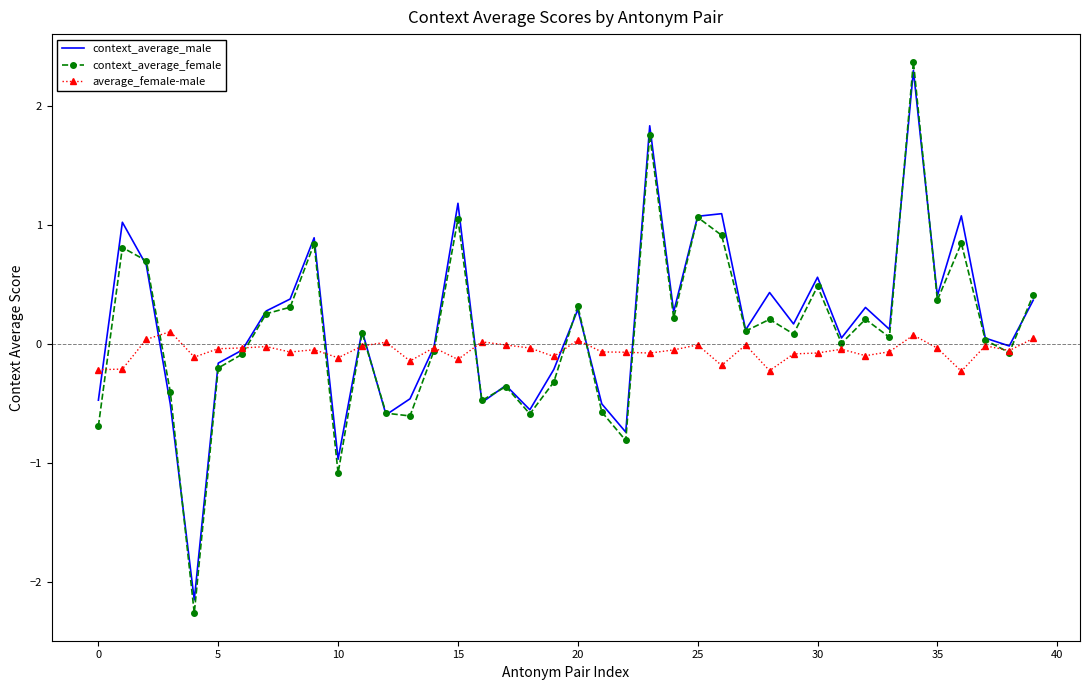

Which series has the widest spread of values?

context_average_female